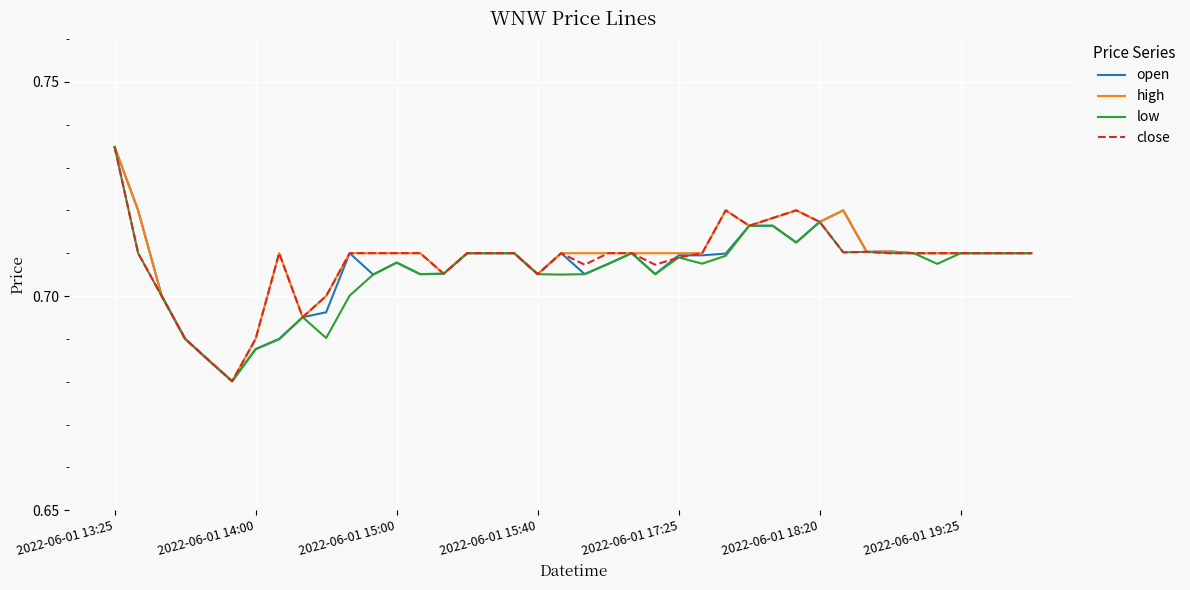

At which category is the sum across all series the highest?

2022-06-01 13:25